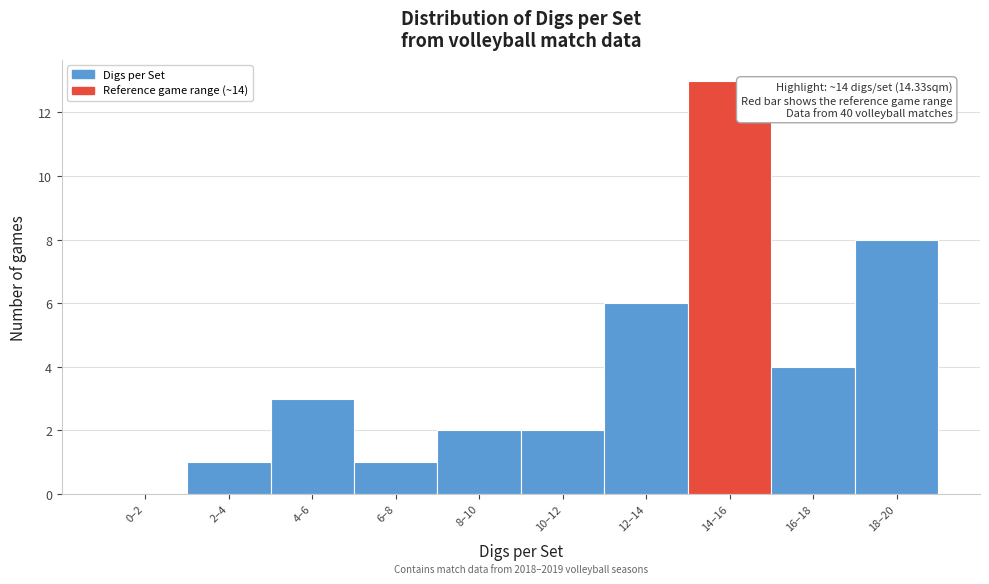

Reading left to right, transcribe all the data shown in this chart.

0–2=0	2–4=1	4–6=3	6–8=1	8–10=2	10–12=2	12–14=6	14–16=13	16–18=4	18–20=8